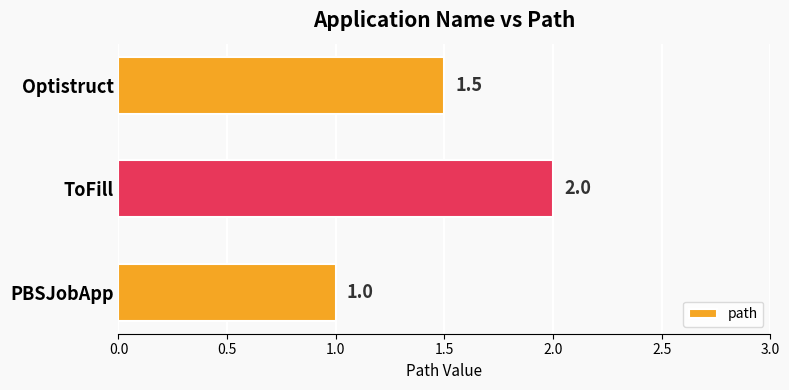

What is the greatest value displayed?

2.0